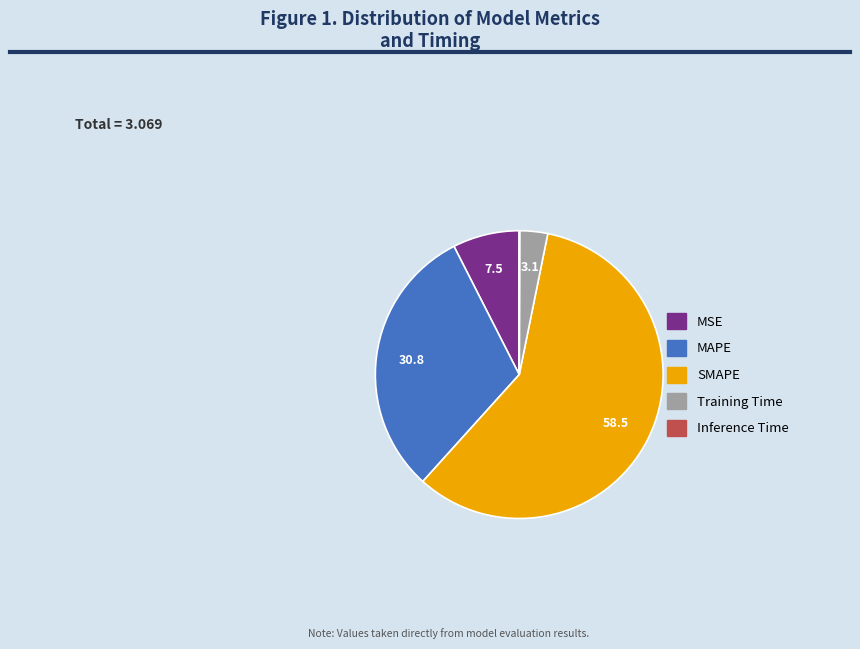

Does MAPE represent more than half of the total?

No